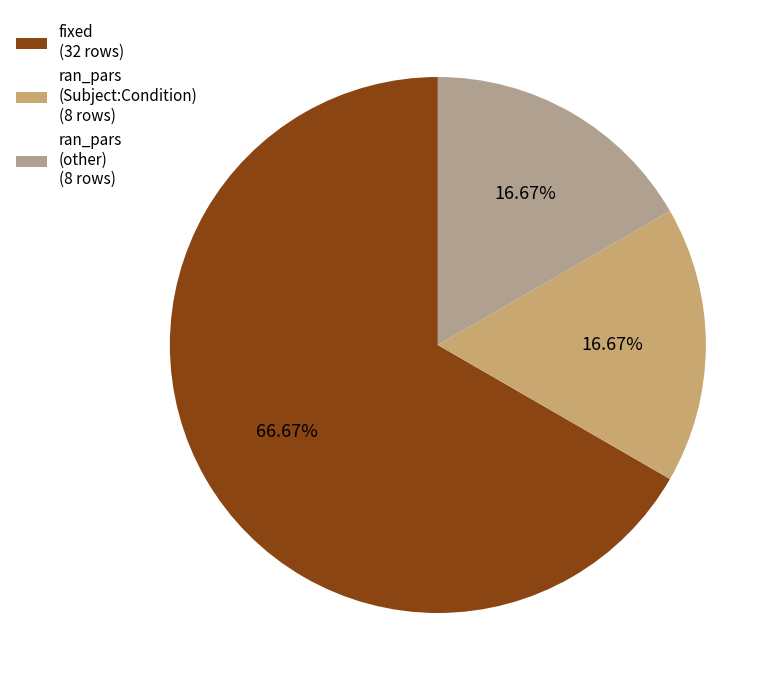

True or false: fixed accounts for 67% of the total.

True